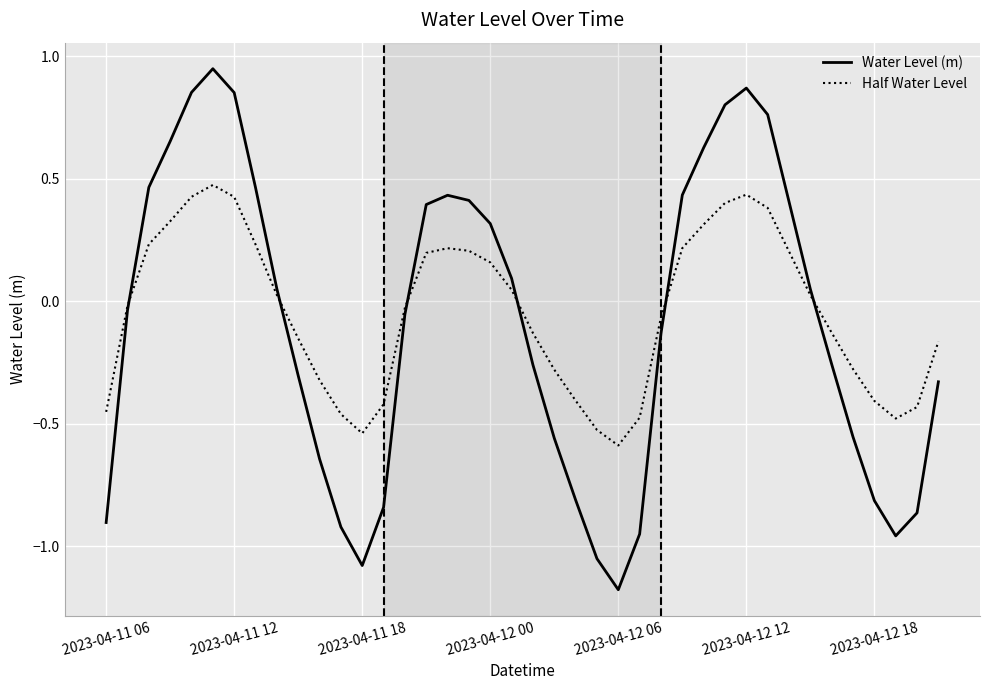

Which series has the largest range (max minus min)?

Water Level (m)